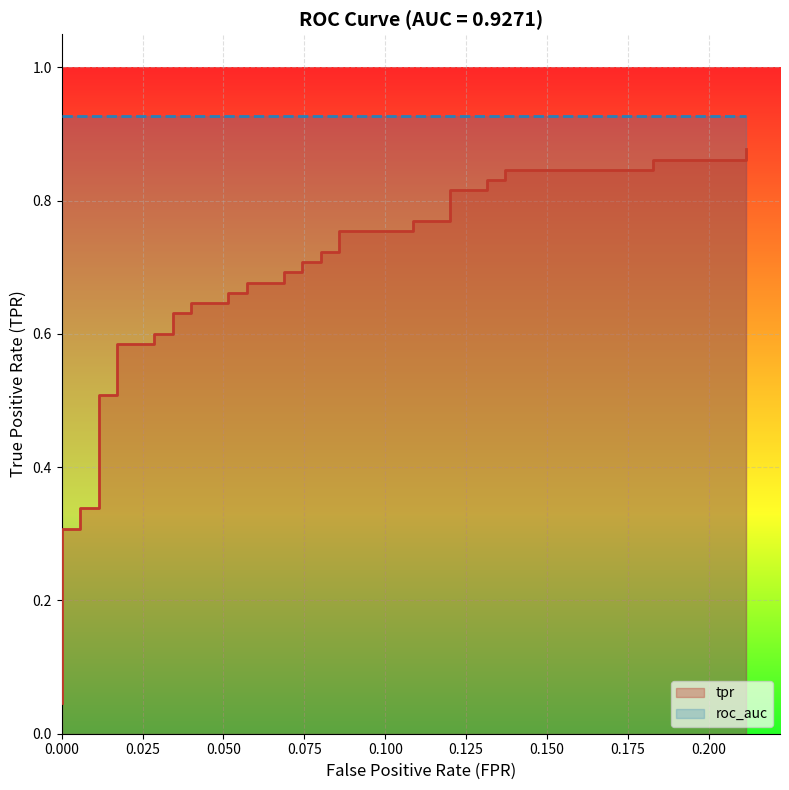

Reading right to left, transcribe all the data shown in this chart.

0.9	0.9	0.9	0.8	0.8	0.8	0.8	0.8	0.8	0.8	0.8	0.8	0.8	0.7	0.7	0.7	0.7	0.7	0.7	0.7	0.7	0.7	0.7	0.6	0.6	0.6	0.6	0.6	0.6	0.6	0.6	0.5	0.5	0.3	0.3	0.3	0.3	0.1	0.1	0.0